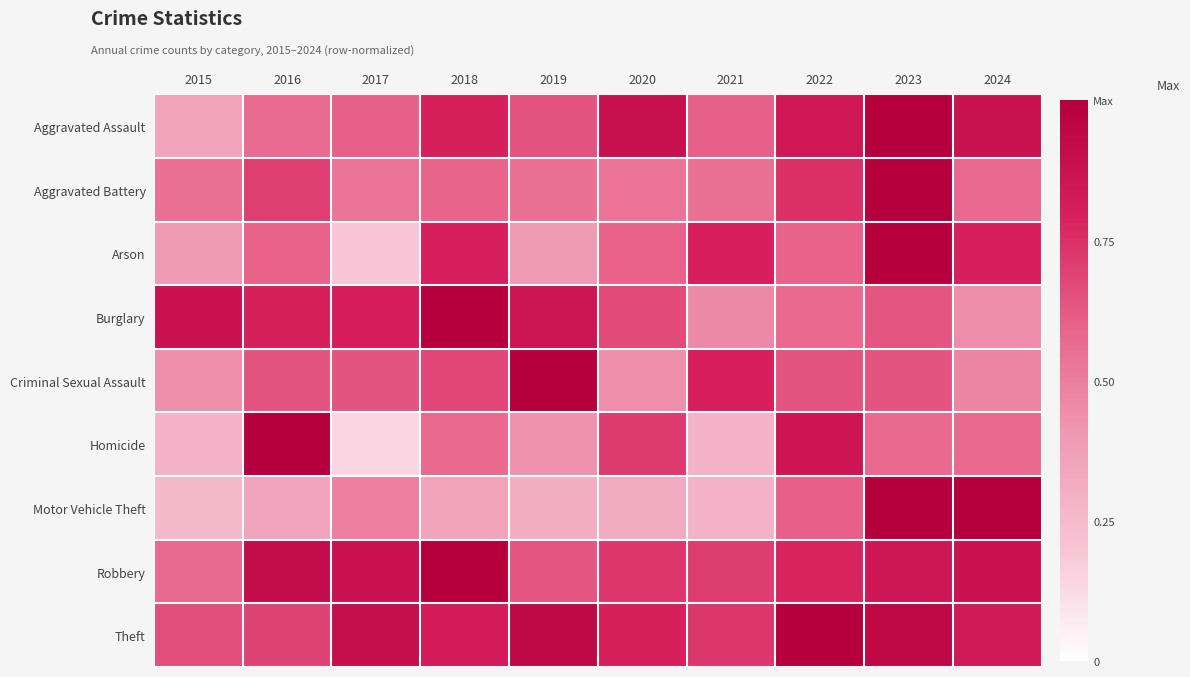

Which series has the largest total across all categories?

Theft